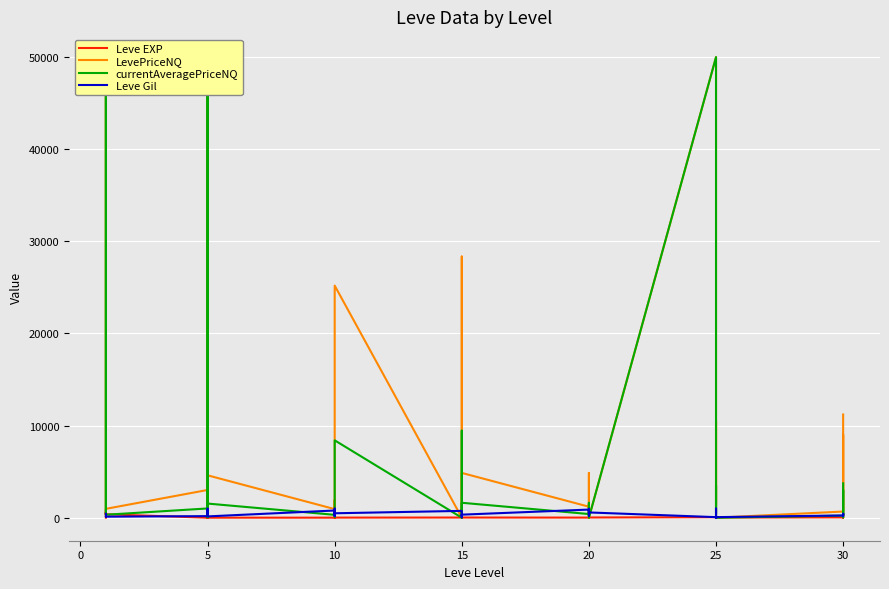

What is the value of the Leve EXP point at the 12th from the left?

3